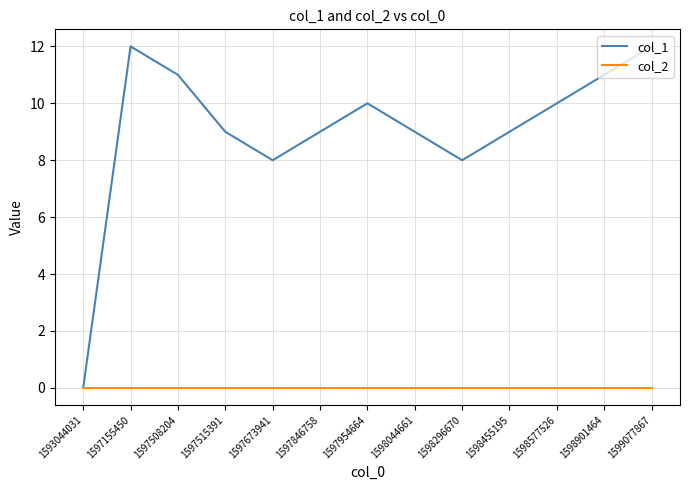

Reading left to right, what are all the values shown in this chart?

col_1: 1593044031=0	1597155450=12	1597508204=11	1597515391=9	1597673941=8	1597846758=9	1597954664=10	1598044661=9	1598296670=8	1598455195=9	1598577526=10	1598901464=11	1599077867=12
col_2: 1593044031=0	1597155450=0	1597508204=0	1597515391=0	1597673941=0	1597846758=0	1597954664=0	1598044661=0	1598296670=0	1598455195=0	1598577526=0	1598901464=0	1599077867=0